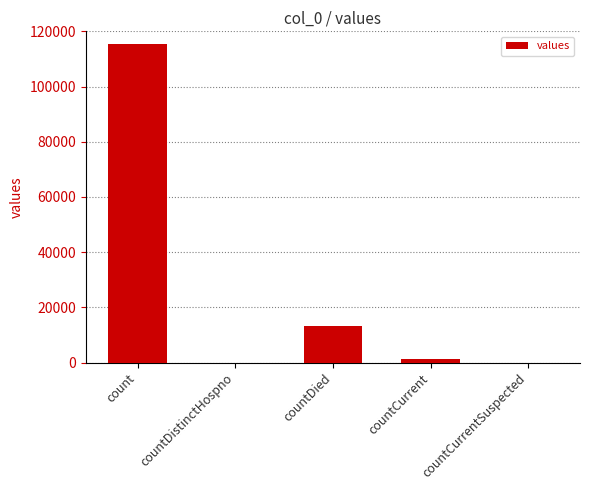

Reading left to right, transcribe all the data shown in this chart.

count=115379	countDistinctHospno=0	countDied=13343	countCurrent=1383	countCurrentSuspected=0